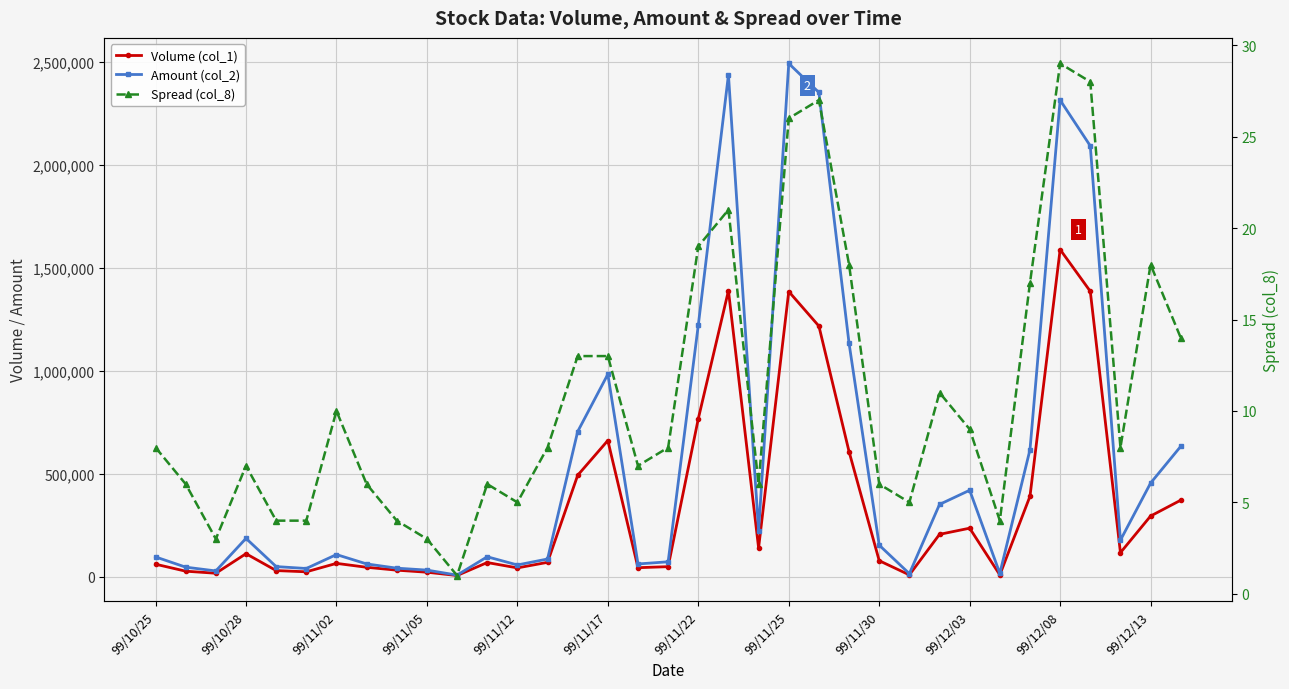

True or false: Spread (col_8) and Amount (col_2) cross at least once.

False